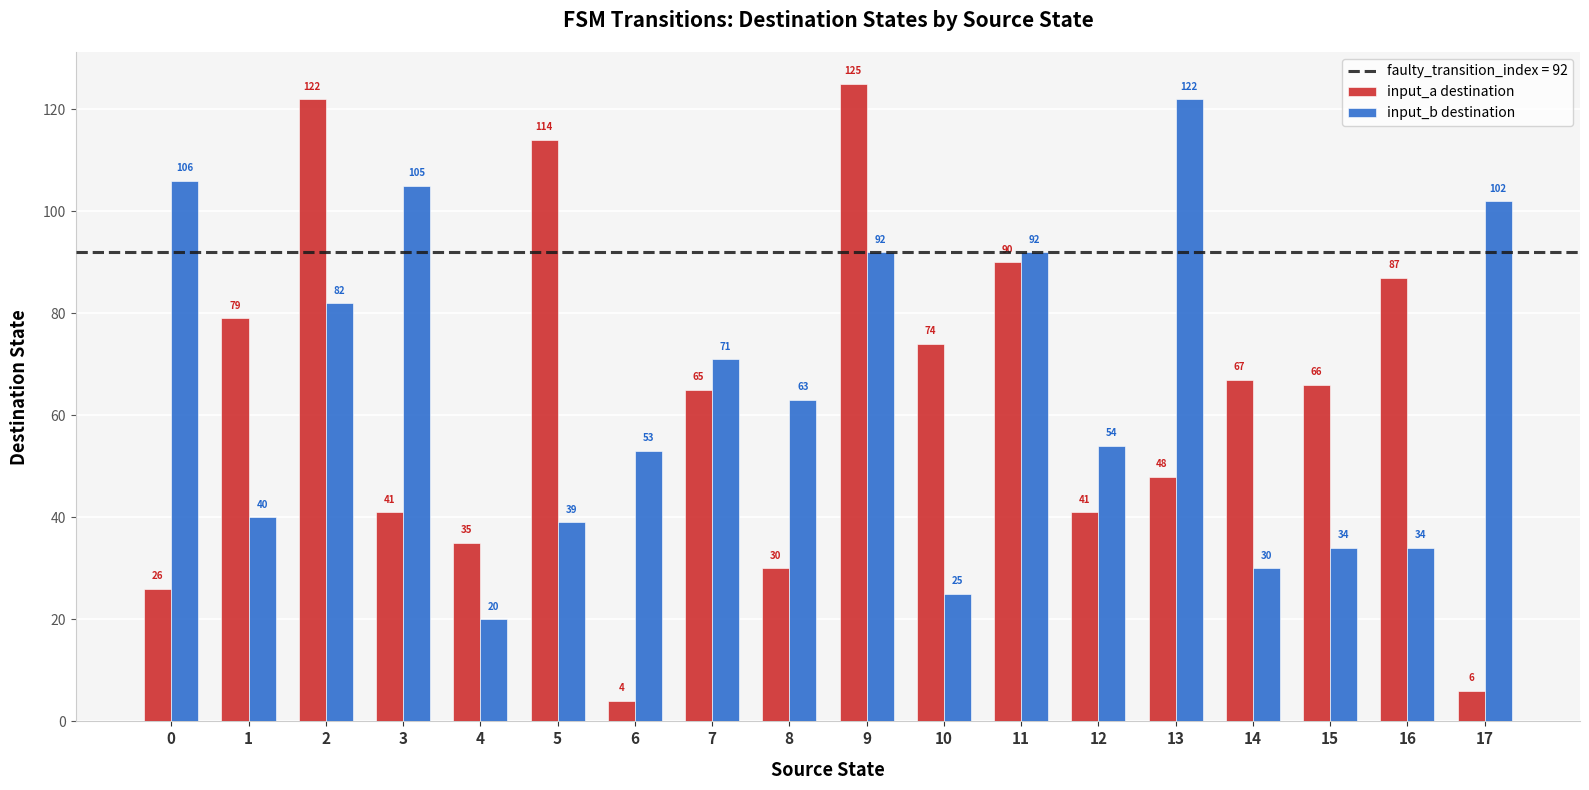

What is the value of the input_a destination bar at the 5th from the left?

35